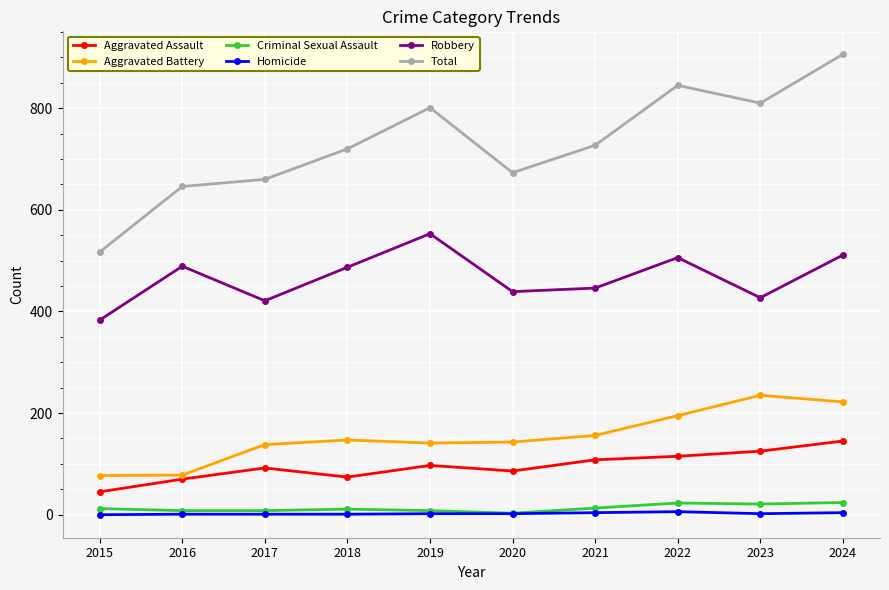

What are all the series names shown in the legend?

Aggravated Assault, Aggravated Battery, Criminal Sexual Assault, Homicide, Robbery, Total